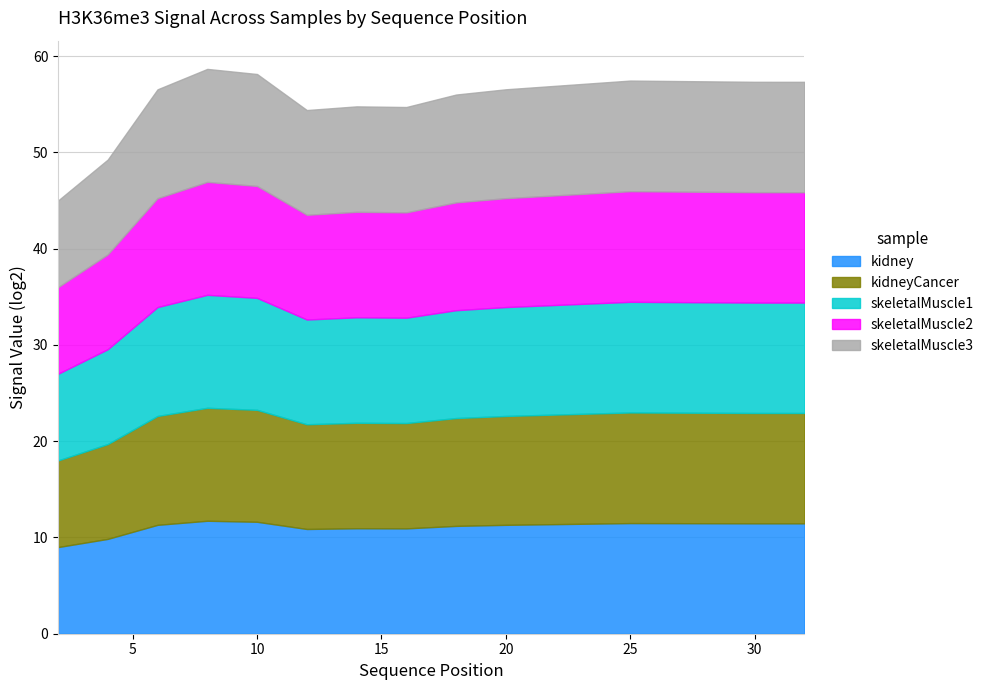

What is the maximum value for kidney?

11.7